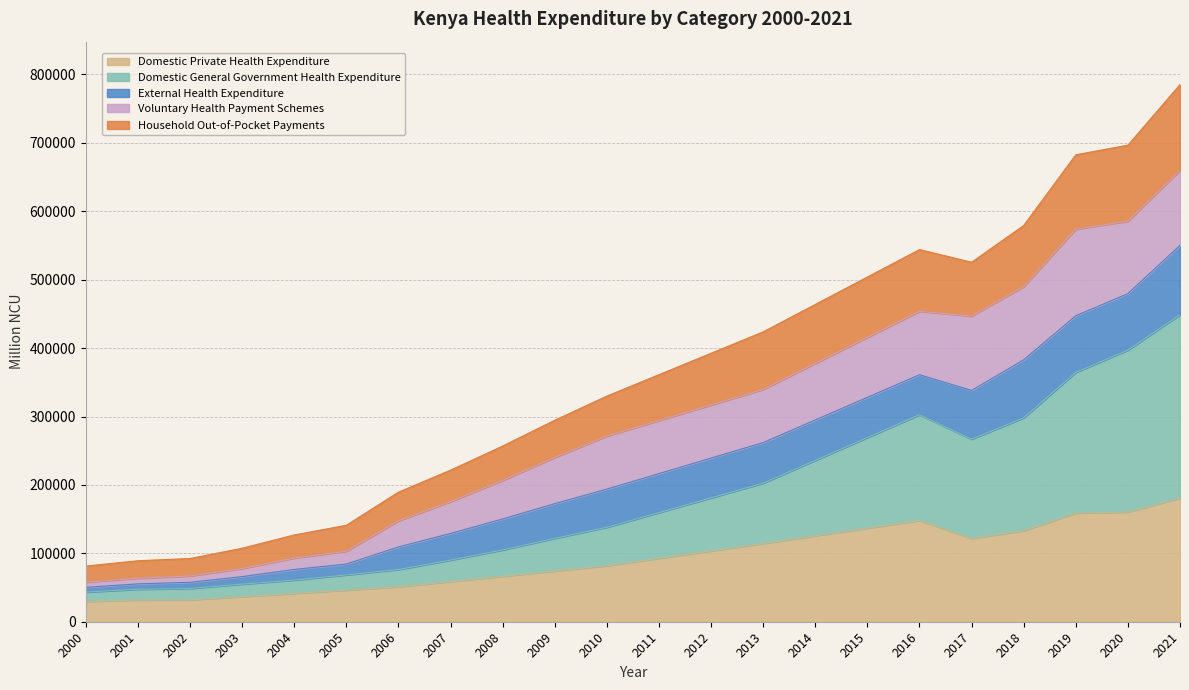

Does the chart have visible grid lines?

Yes